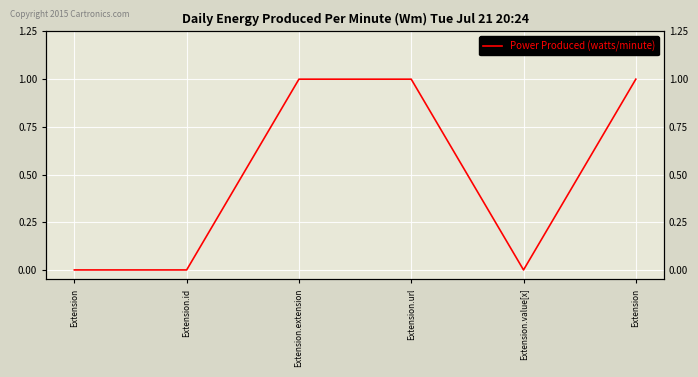

What is the sum of the values at Extension.url and Extension.id?

1